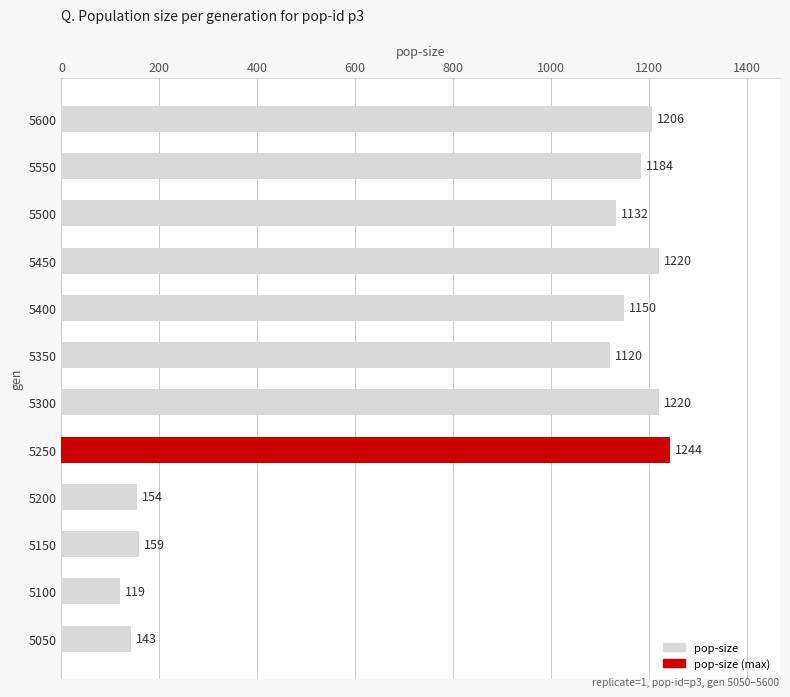

What is the ratio of the value at 5600 to the value at 5050?

8.4